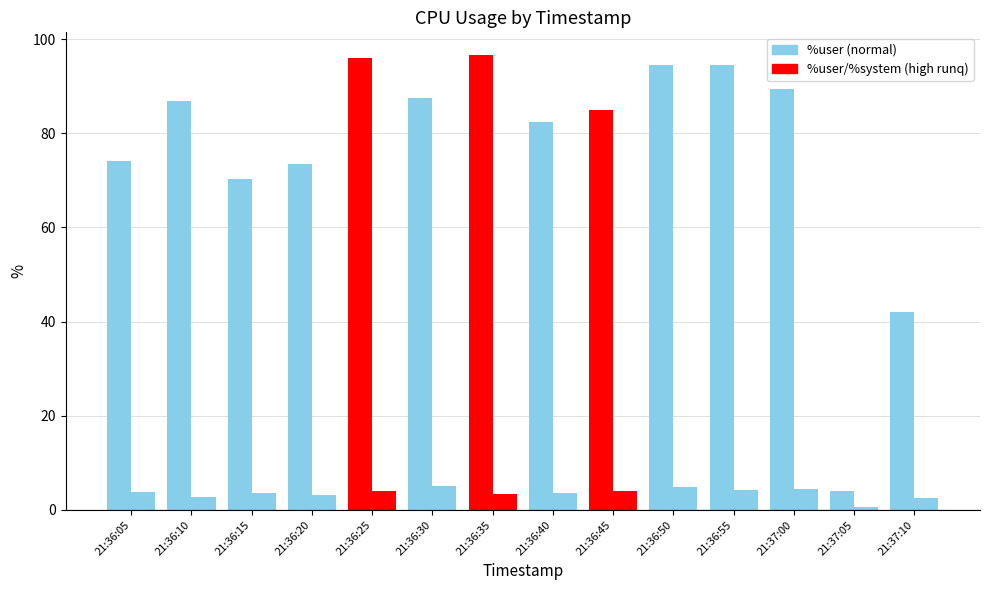

Reading left to right, list all the values displayed in this chart.

%user: 74.1	86.9	70.2	73.4	95.9	87.5	96.6	82.4	84.9	94.5	94.6	89.5	3.9	42.0
%system: 3.7	2.7	3.5	3.1	4.0	5.0	3.3	3.6	4.1	4.9	4.2	4.4	0.7	2.5